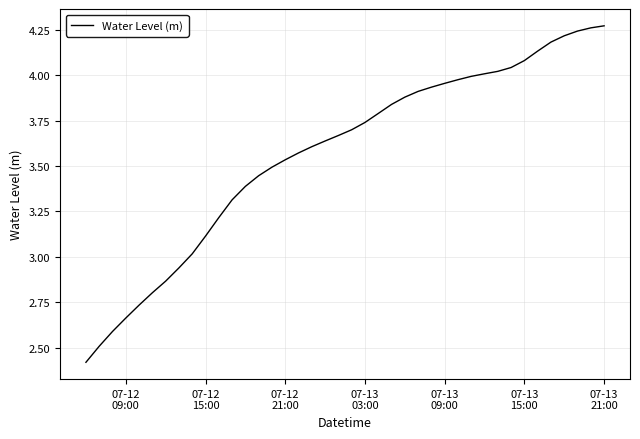

What is the minimum value shown in the chart?

2.4